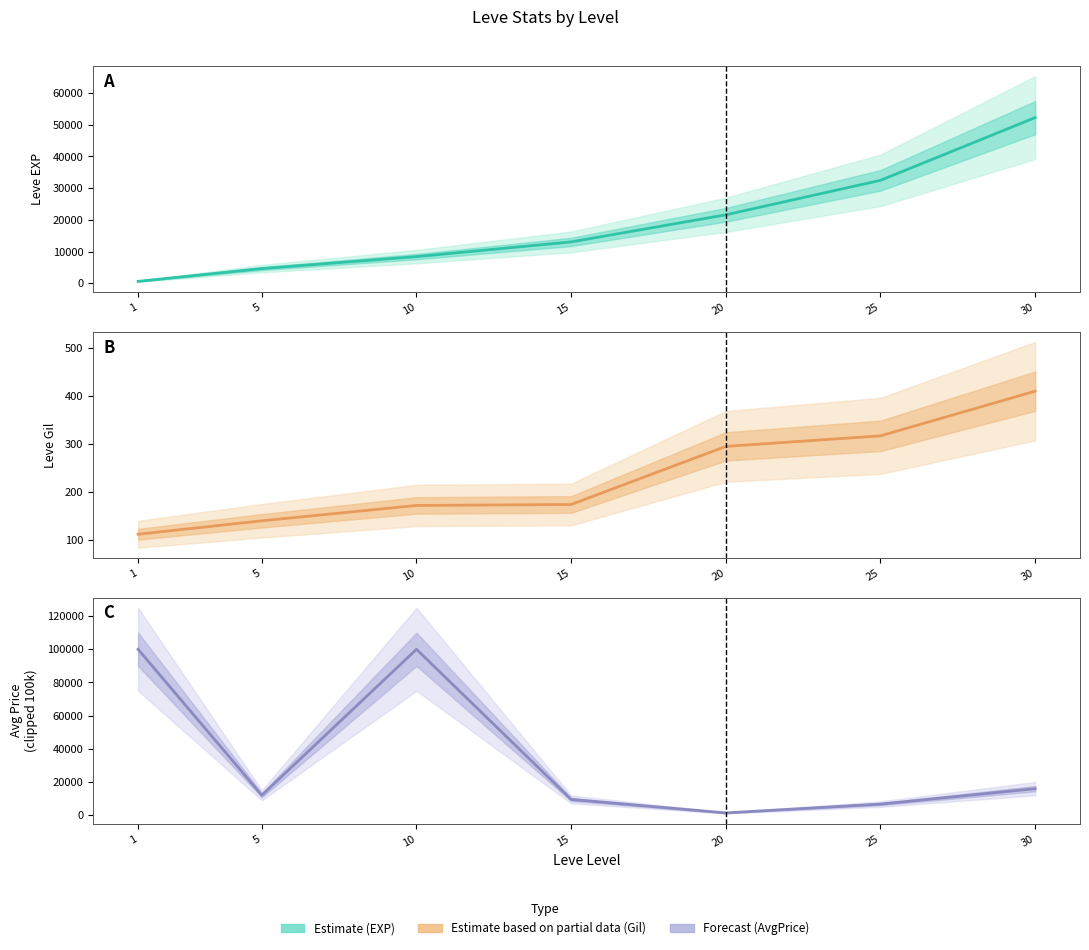

Reading left to right, list all the values displayed in this chart.

Leve EXP: 630	4660	8430	13060	21600	32460	52220
Leve Gil: 112	140	172	174	295	317	410
Avg Price: 100000	12028	100000	9500	1374	6685	16000